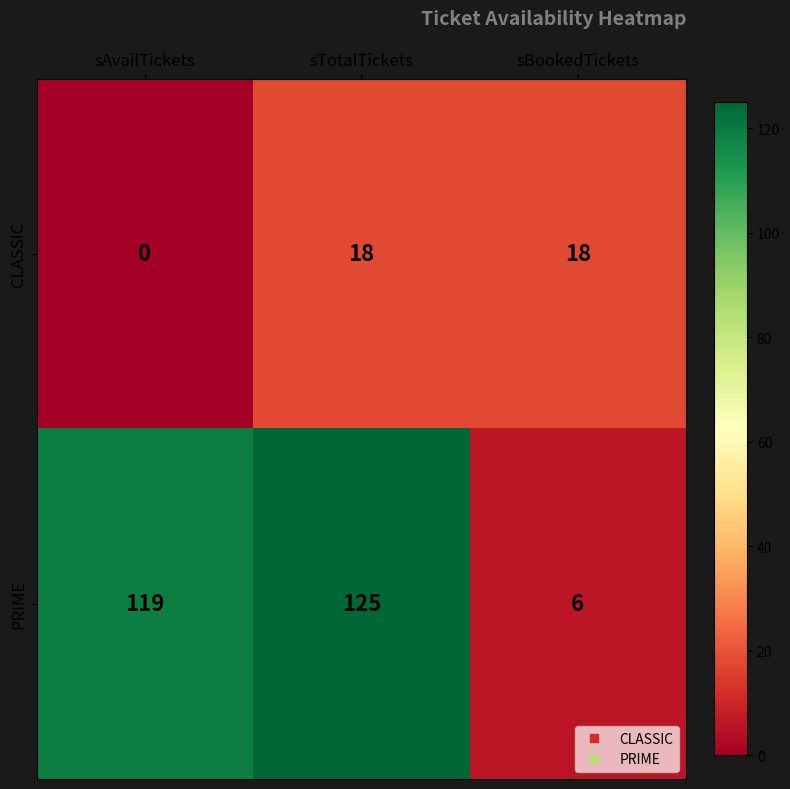

Count the number of categories in the chart.

3